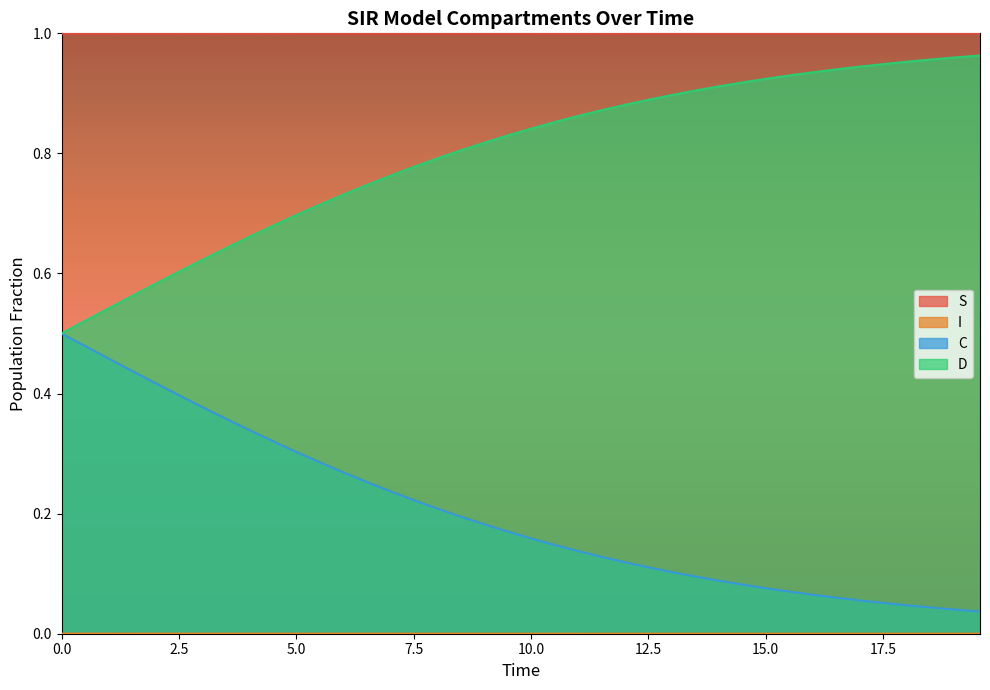

Which series has the largest total across all categories?

S